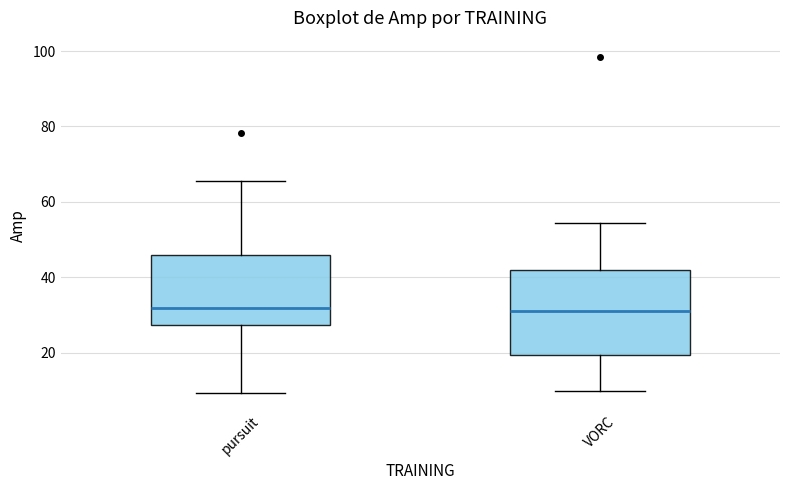

Reading left to right, read every box against the y-axis: the position of its median line, the range the box covers, and the ends of its whiskers. The values are not printed on the chart, so give them approximately, as read against the axis.

pursuit: median 32, box 28 to 46, whiskers 10 to 66
VORC: median 32, box 20 to 42, whiskers 10 to 54